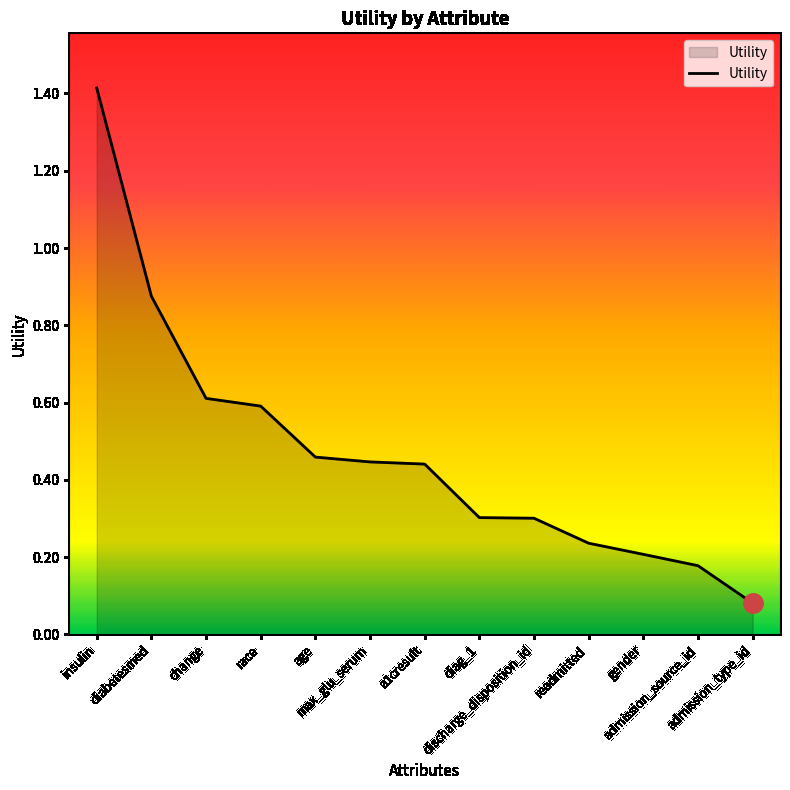

What is the difference between the maximum and minimum values?

1.3